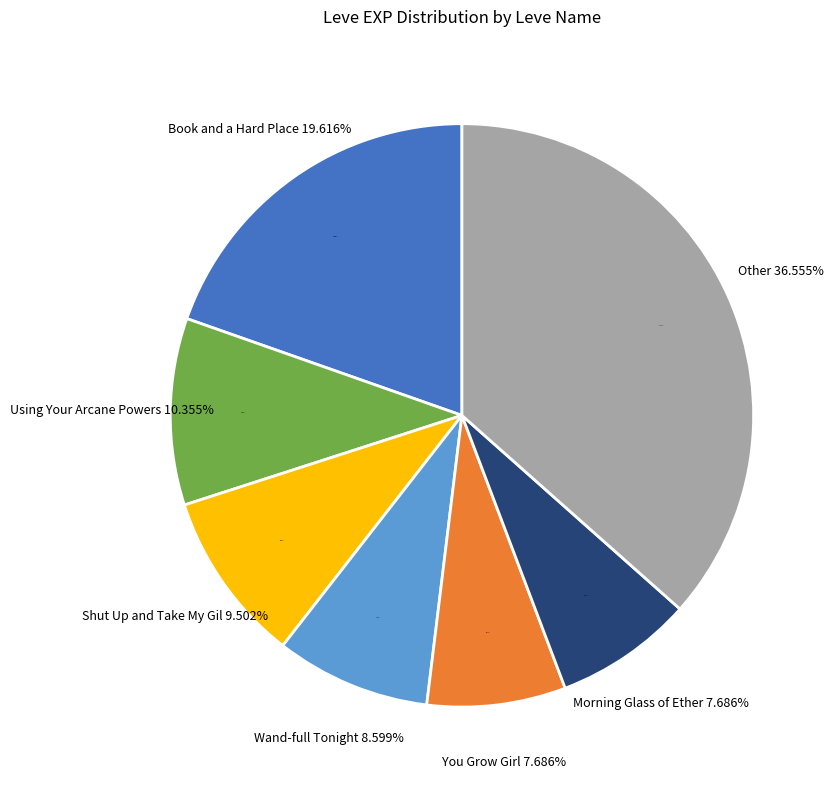

To the nearest percent, what is the combined percentage of You Grow Girl and Unbreak My Heart?

14%